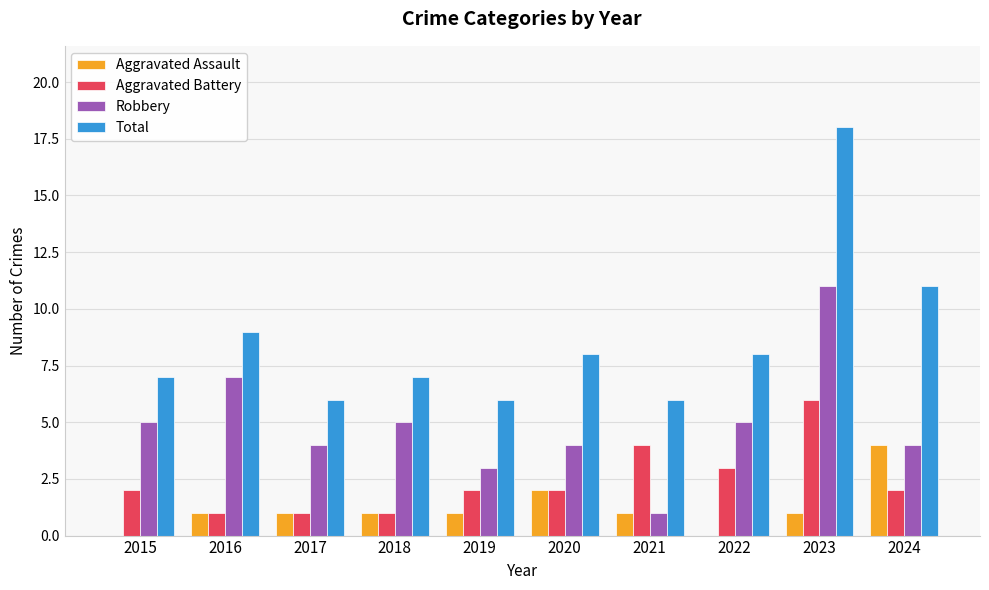

Between 2016 and 2023, which series saw the biggest shift?

Total